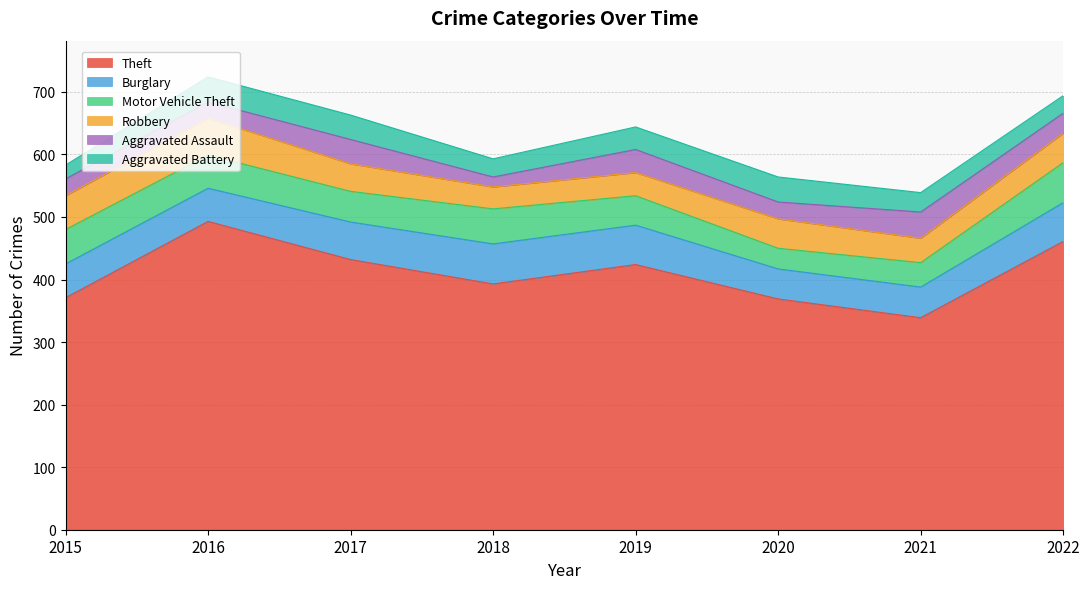

Where is Theft nearest to the value 416?

2019